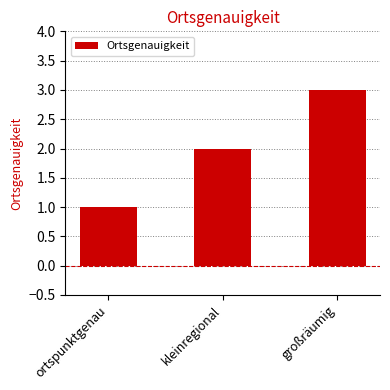

Which label corresponds to the largest value in the chart?

großräumig